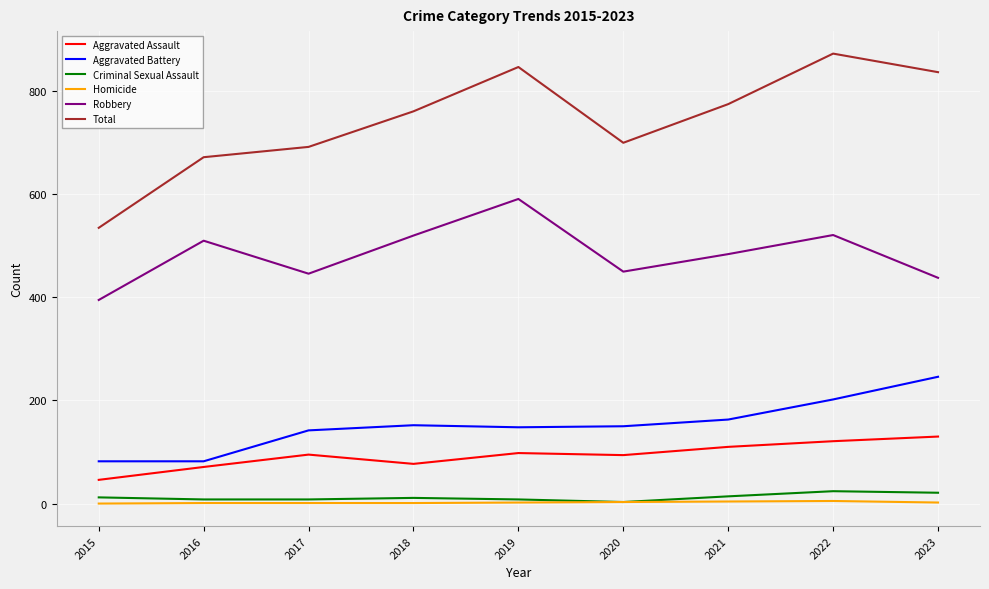

What is the total value across all series at 2020?

1400